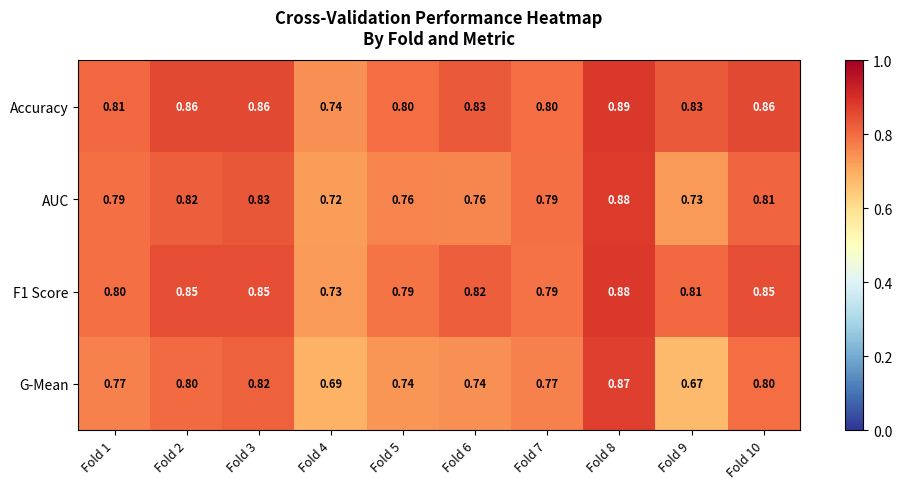

Which series has the largest range (max minus min)?

G-Mean